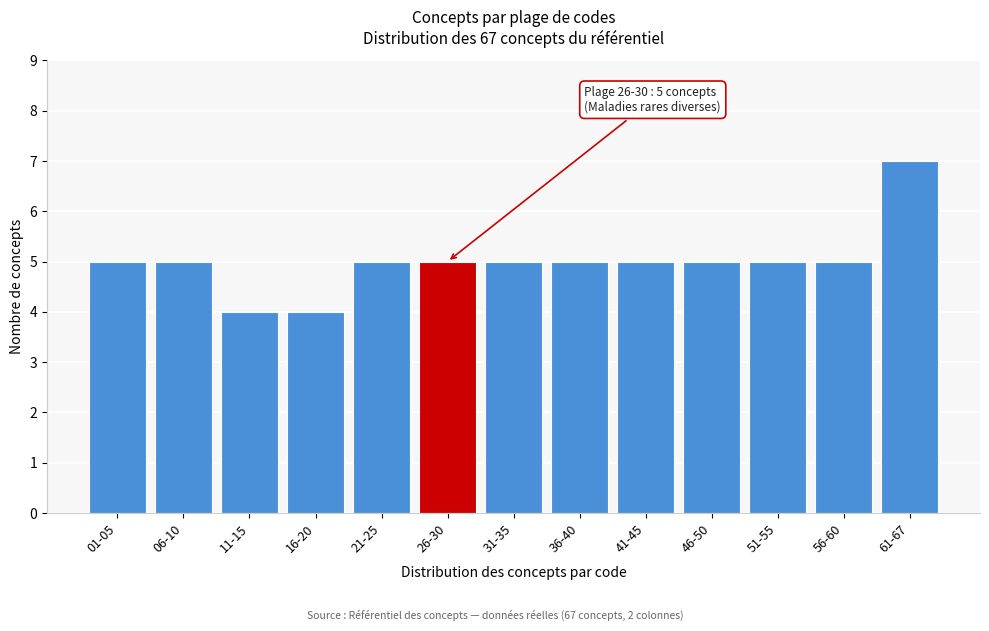

Reading right to left, what are all the values shown in this chart?

61-67=7	56-60=5	51-55=5	46-50=5	41-45=5	36-40=5	31-35=5	26-30=5	21-25=5	16-20=4	11-15=4	06-10=5	01-05=5